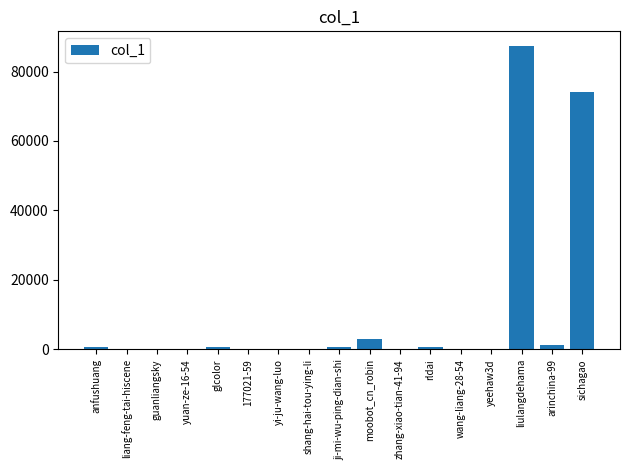

True or false: the data shows 766 at rldai.

True